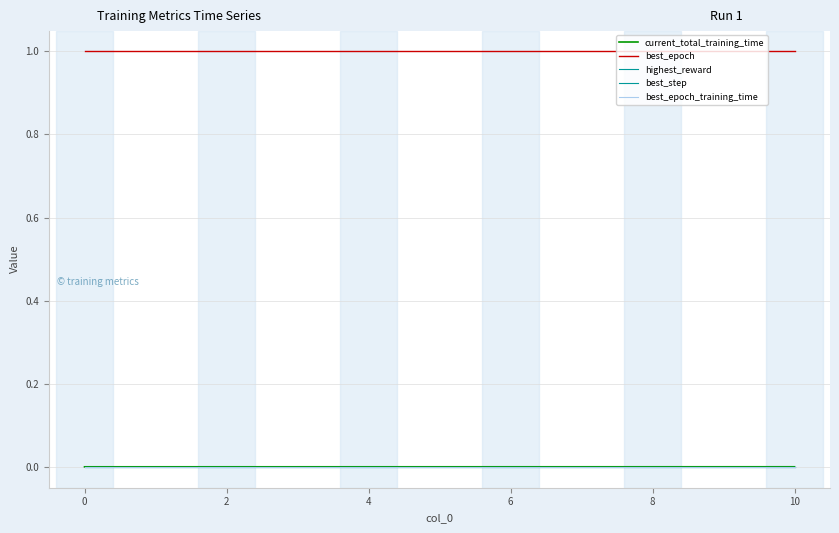

Does the chart display data point markers on the line(s)?

No